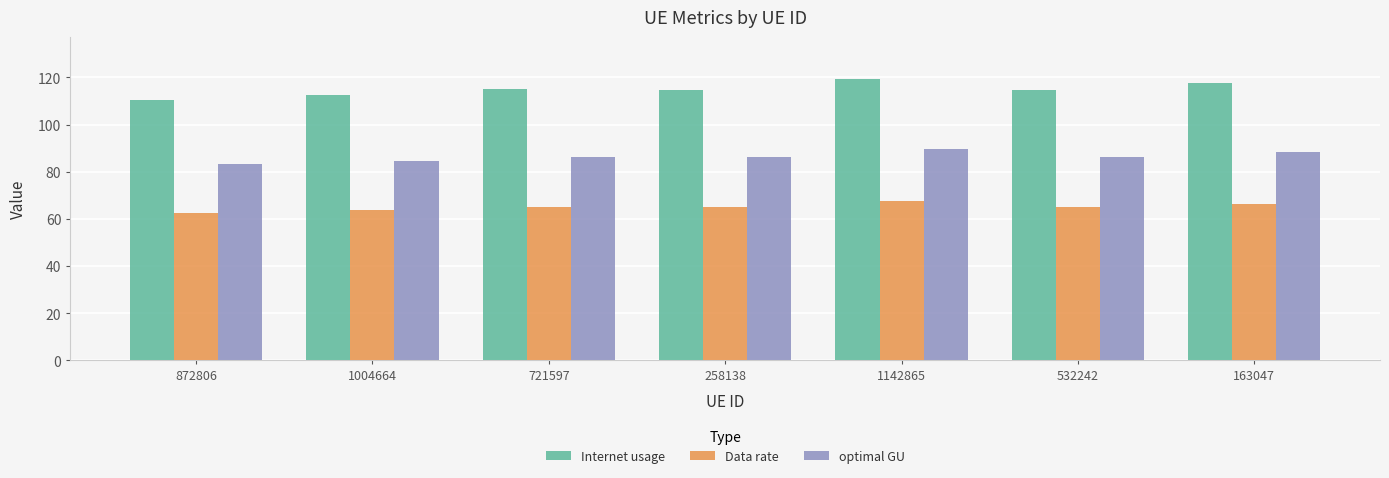

What is the minimum value for Data rate?

62.5